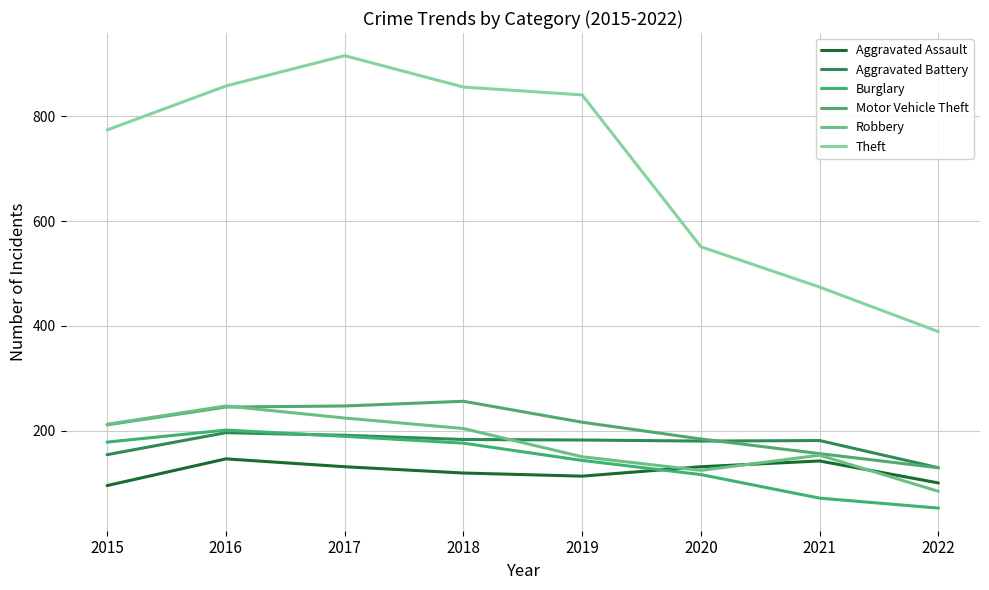

True or false: Motor Vehicle Theft and Aggravated Assault intersect in this chart.

False